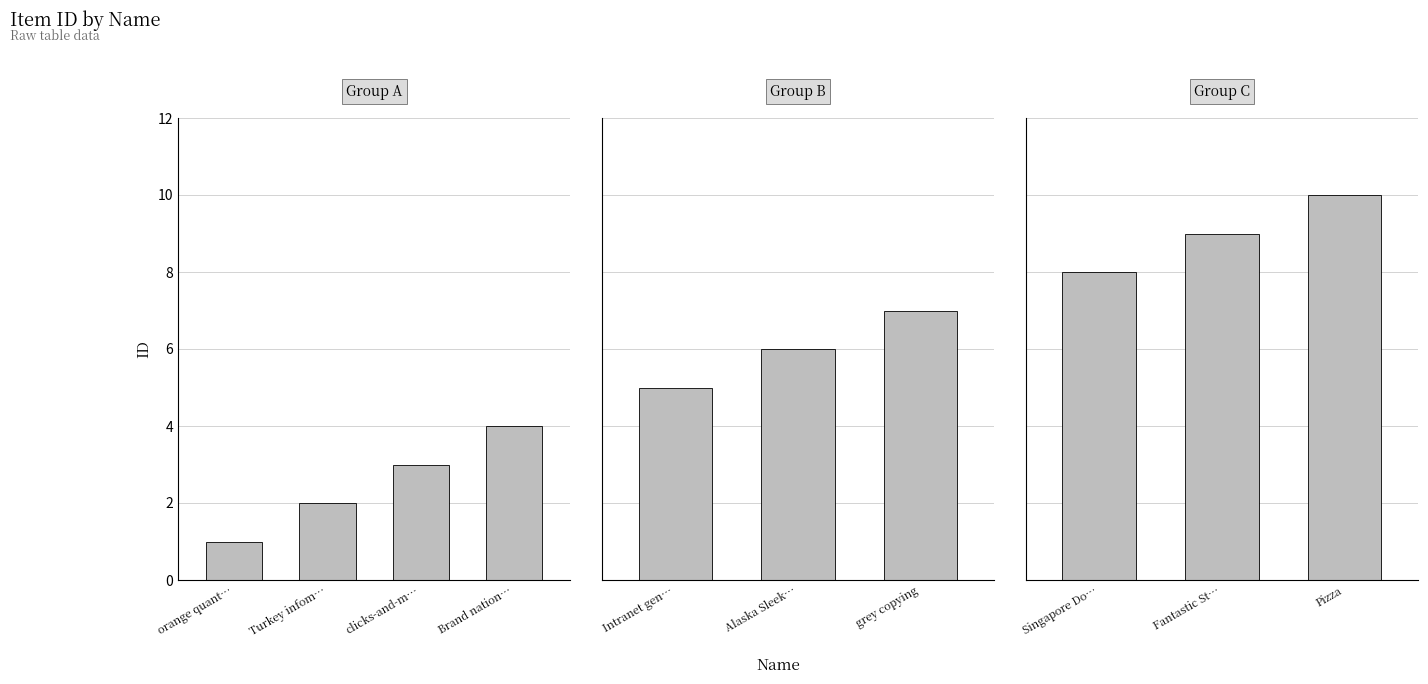

How many data points are above 6?

4